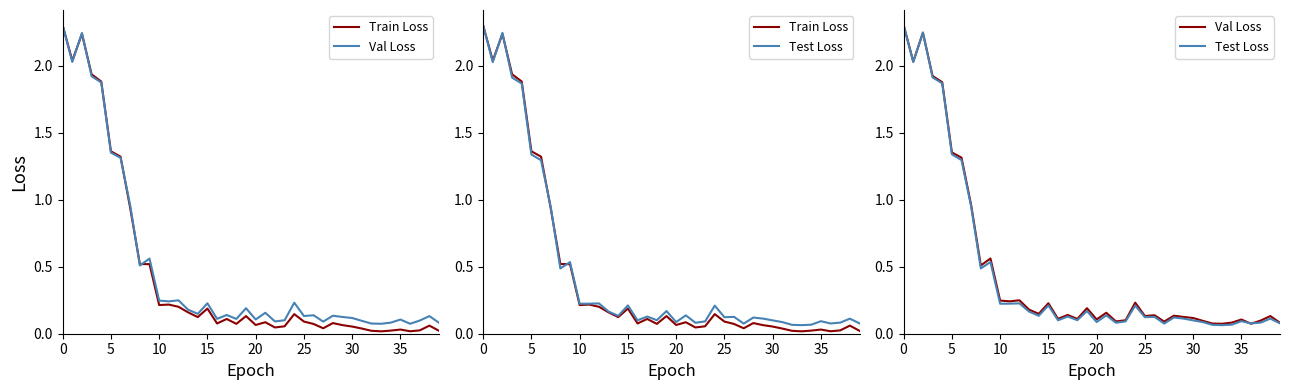

How many interior local peaks does the Train Loss series have?

10